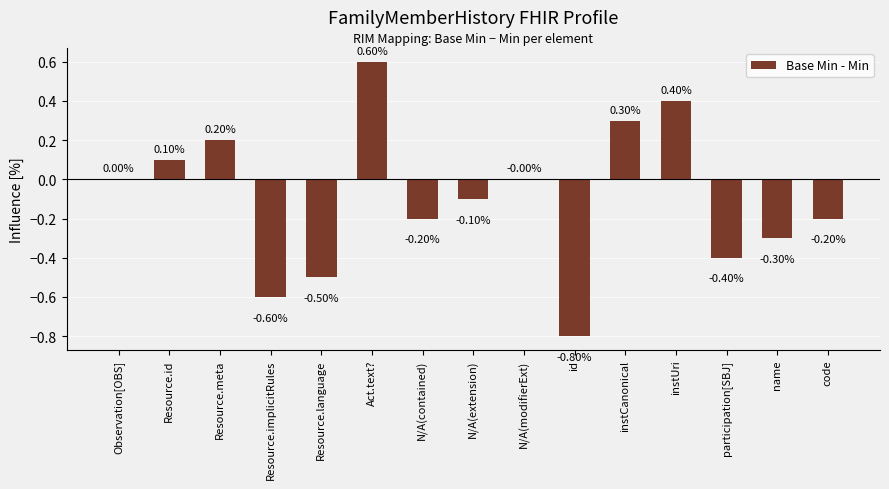

At which category does the chart reach its peak across all series?

Act.text?